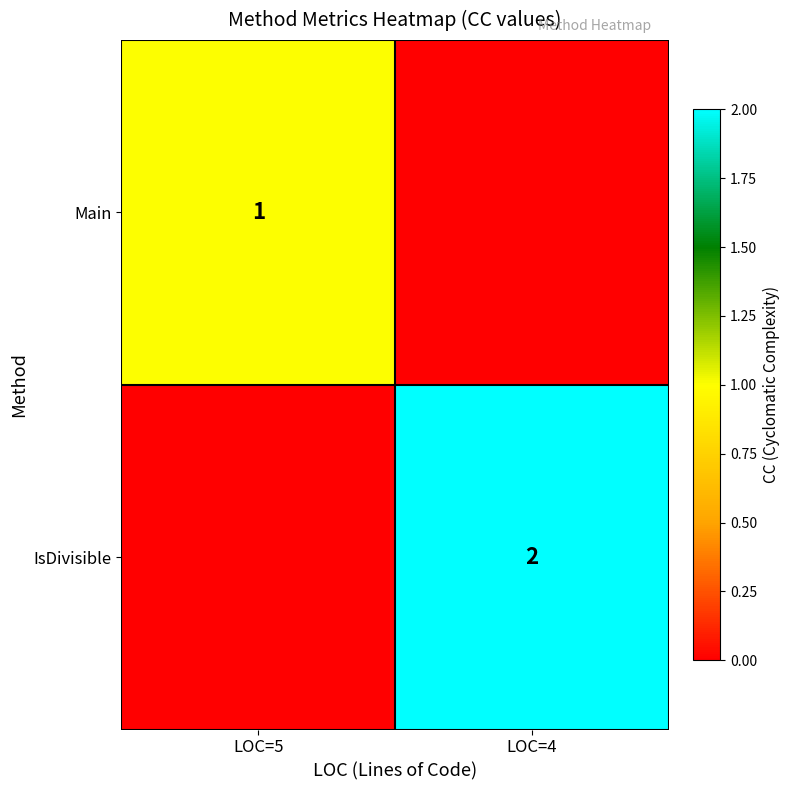

The IsDivisible series shows 3 at LOC=4. True or false?

False